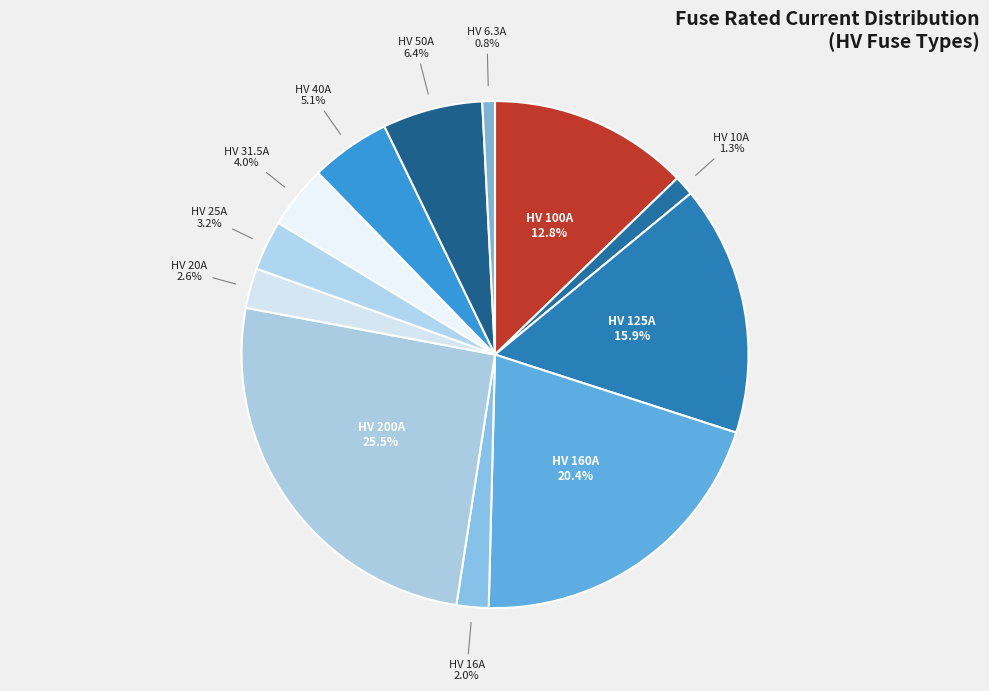

What is the smallest slice in the pie chart?

HV 6.3A